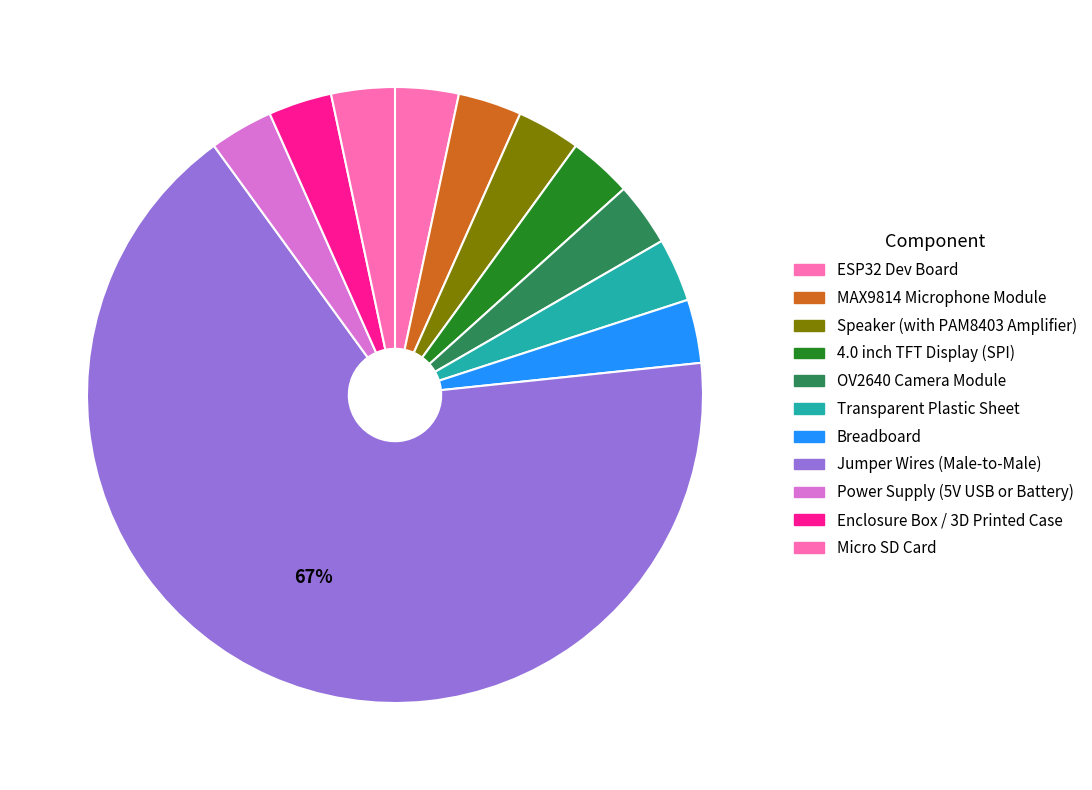

True or false: Enclosure Box / 3D Printed Case accounts for 3% of the total.

True